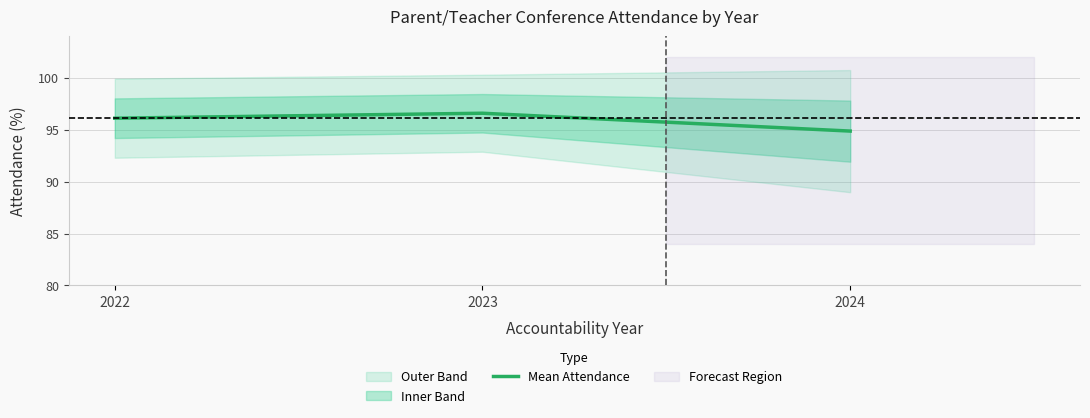

At which label is the value closest to 95?

2024